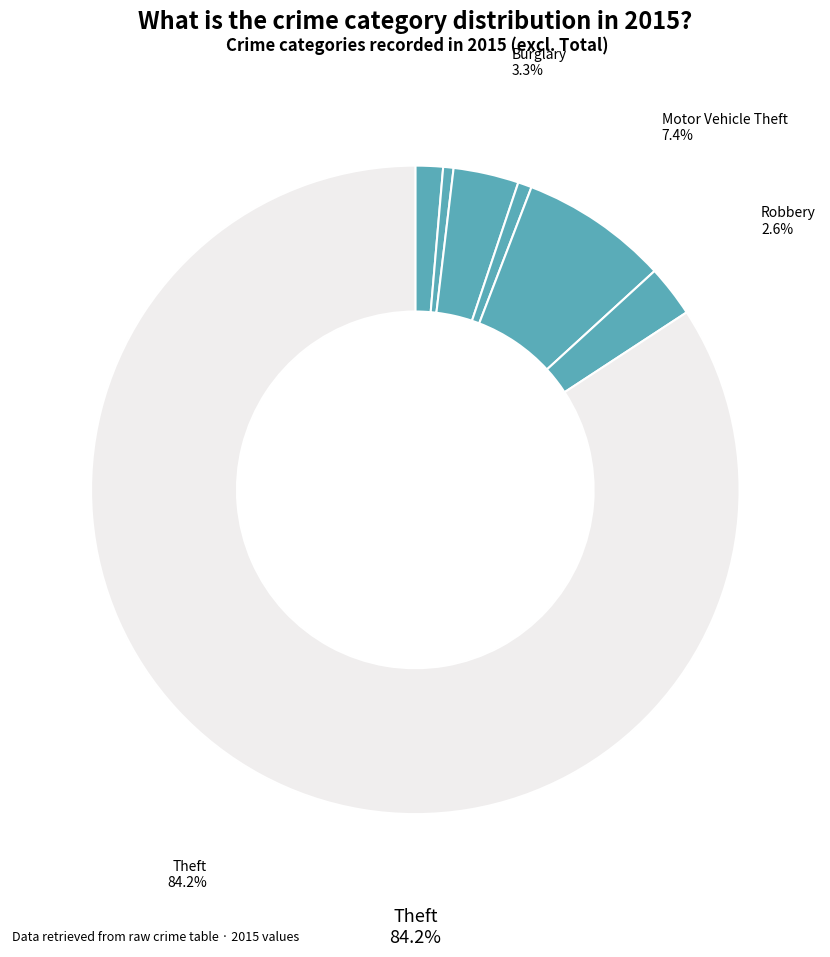

Which category has the smallest portion of the pie?

Aggravated Battery